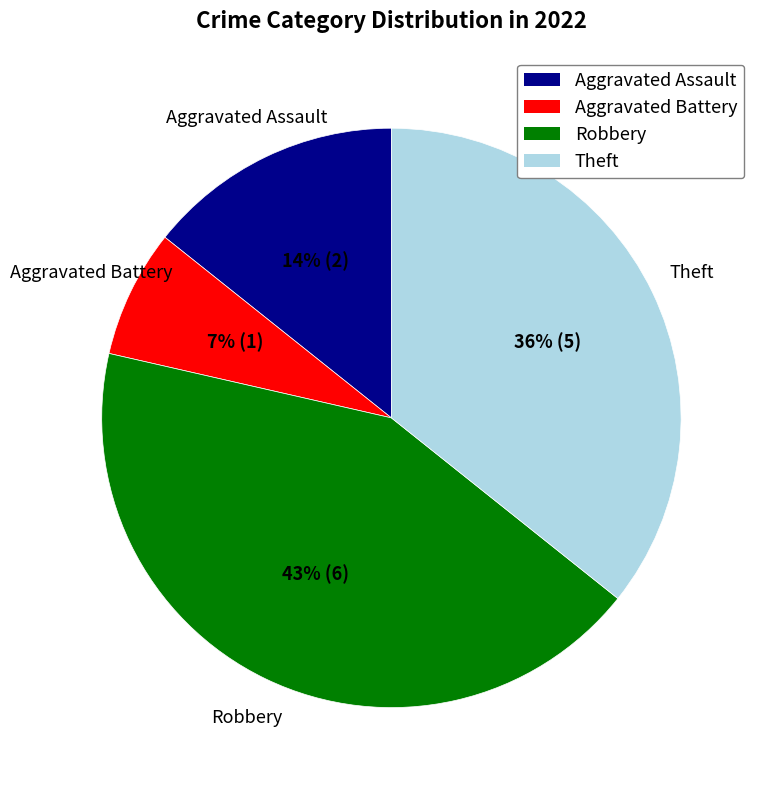

Does Robbery represent more than half of the total?

No